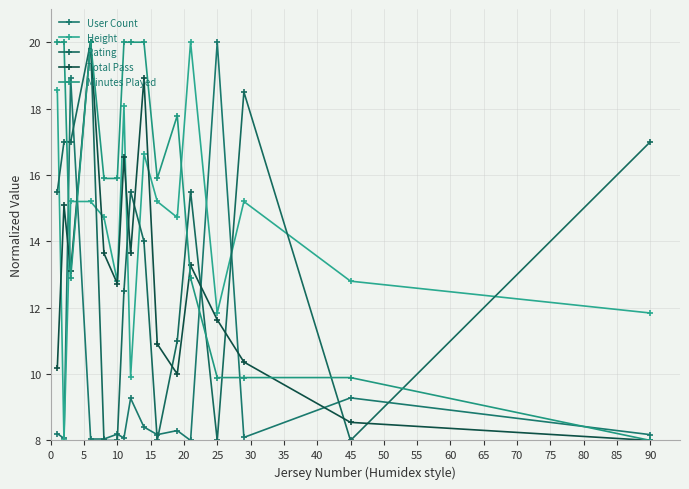

Count the number of categories in the chart.

16